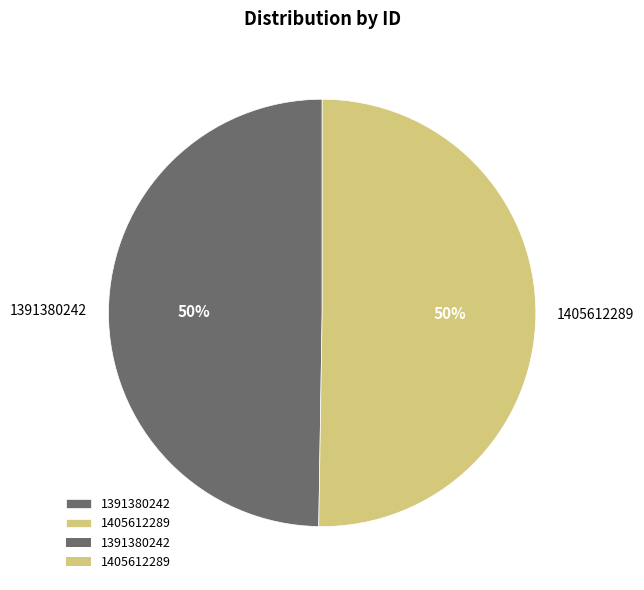

Which category has the smallest portion of the pie?

1391380242